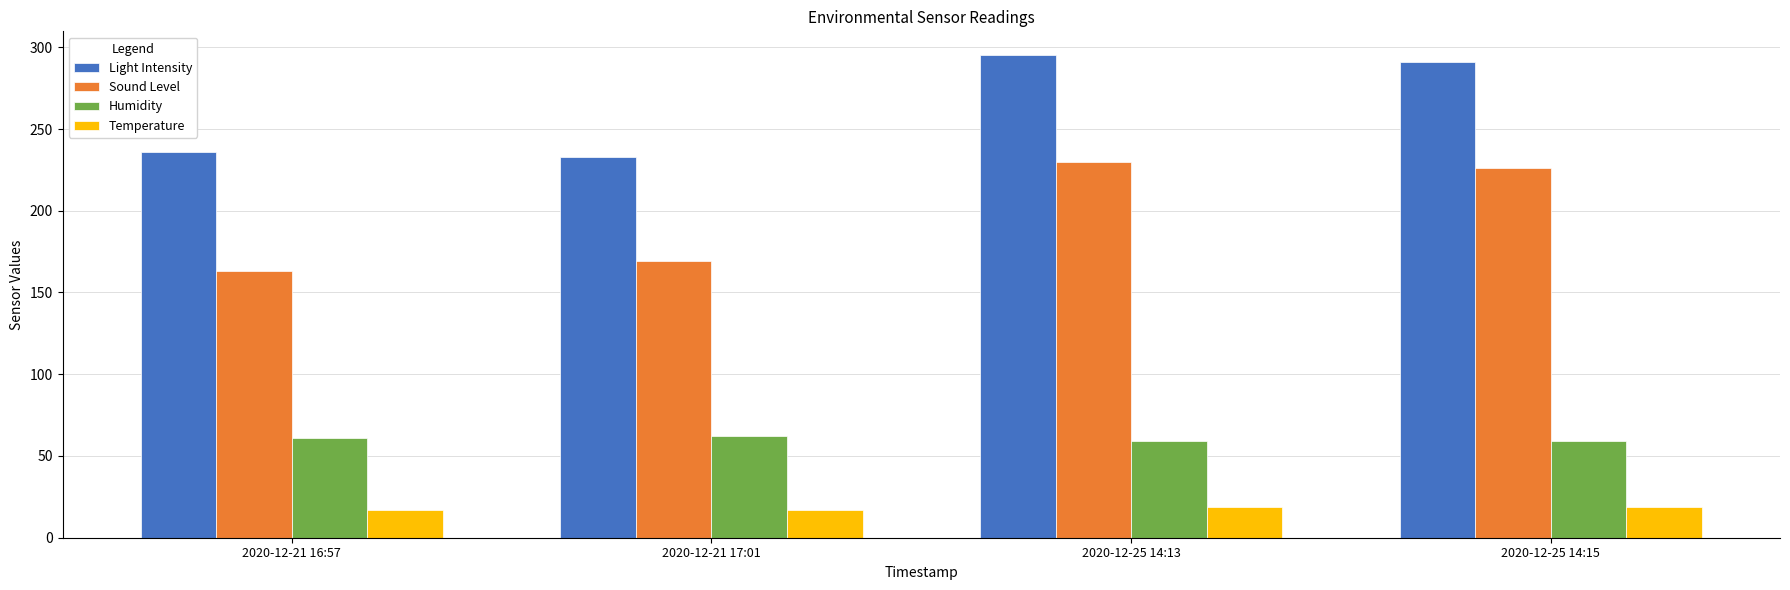

What is the sum of all Temperature values?

72